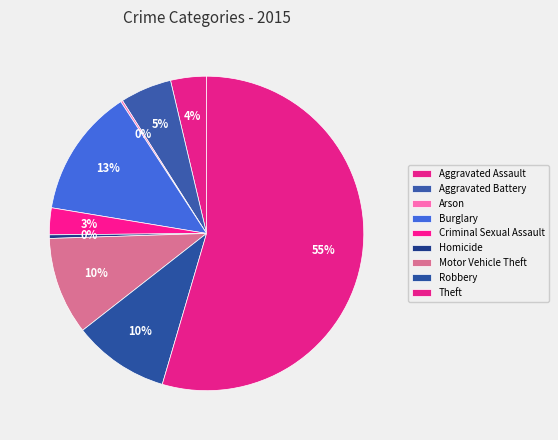

Rank the categories by value from highest to lowest.

Theft, Burglary, Motor Vehicle Theft, Robbery, Aggravated Battery, Aggravated Assault, Criminal Sexual Assault, Homicide, Arson